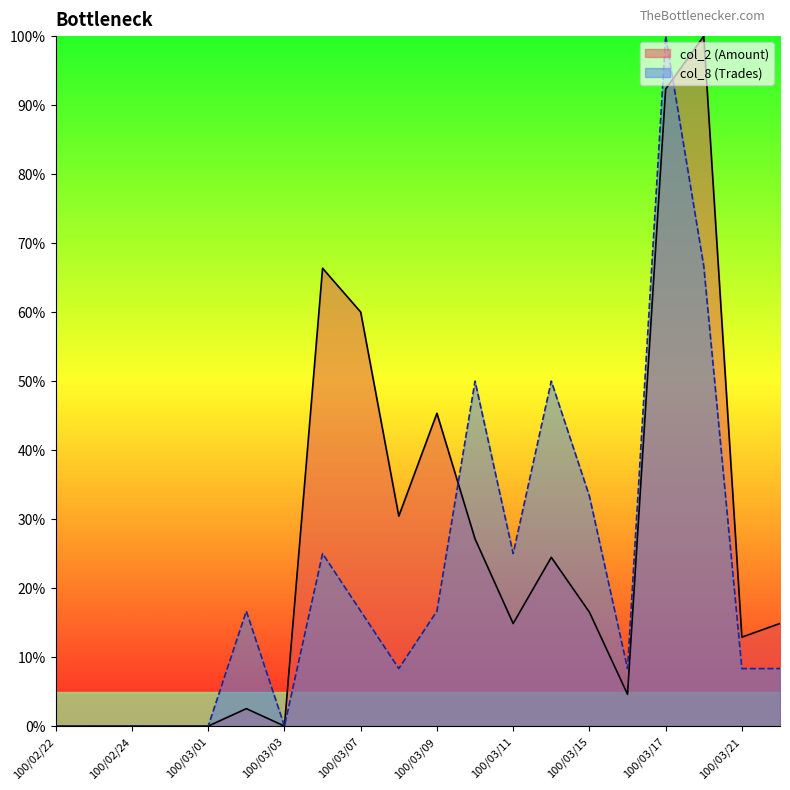

Which category has the highest value across all series?

100/03/18